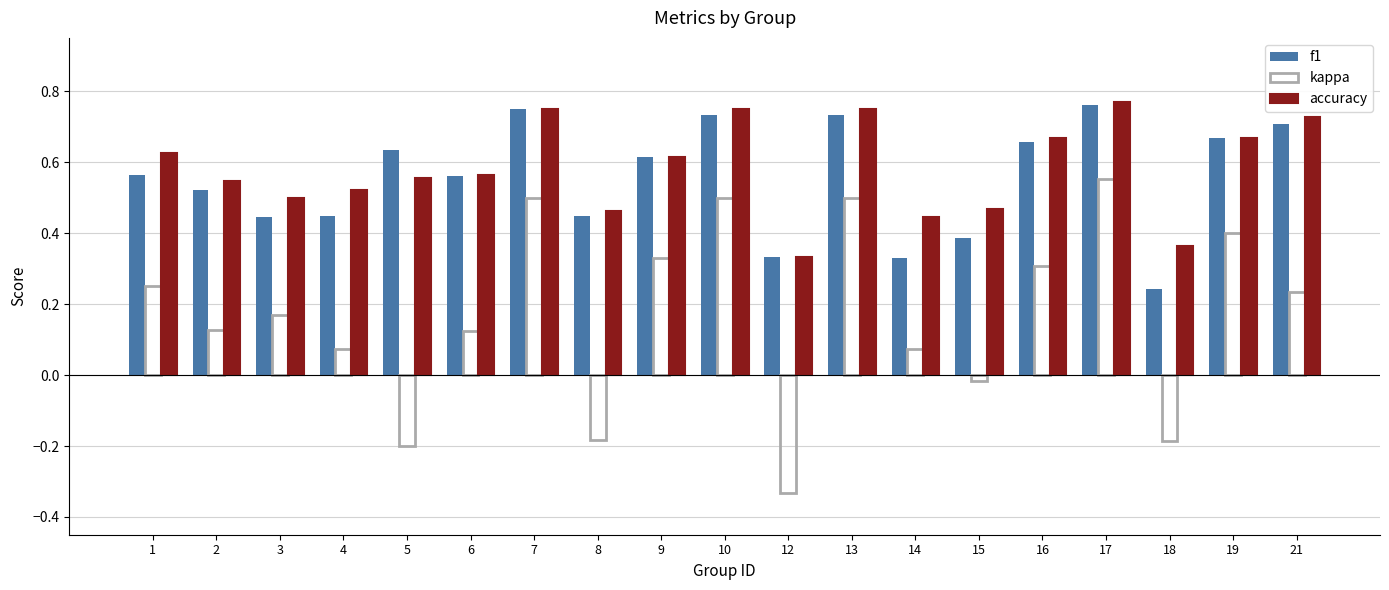

At which label does kappa reach its minimum?

12